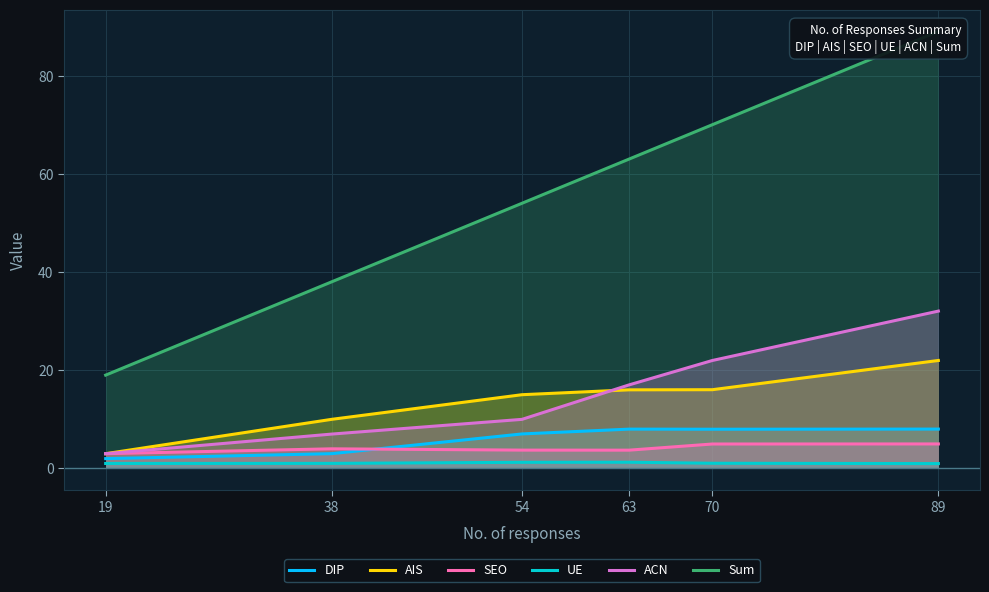

Which label corresponds to the smallest value in the chart?

89